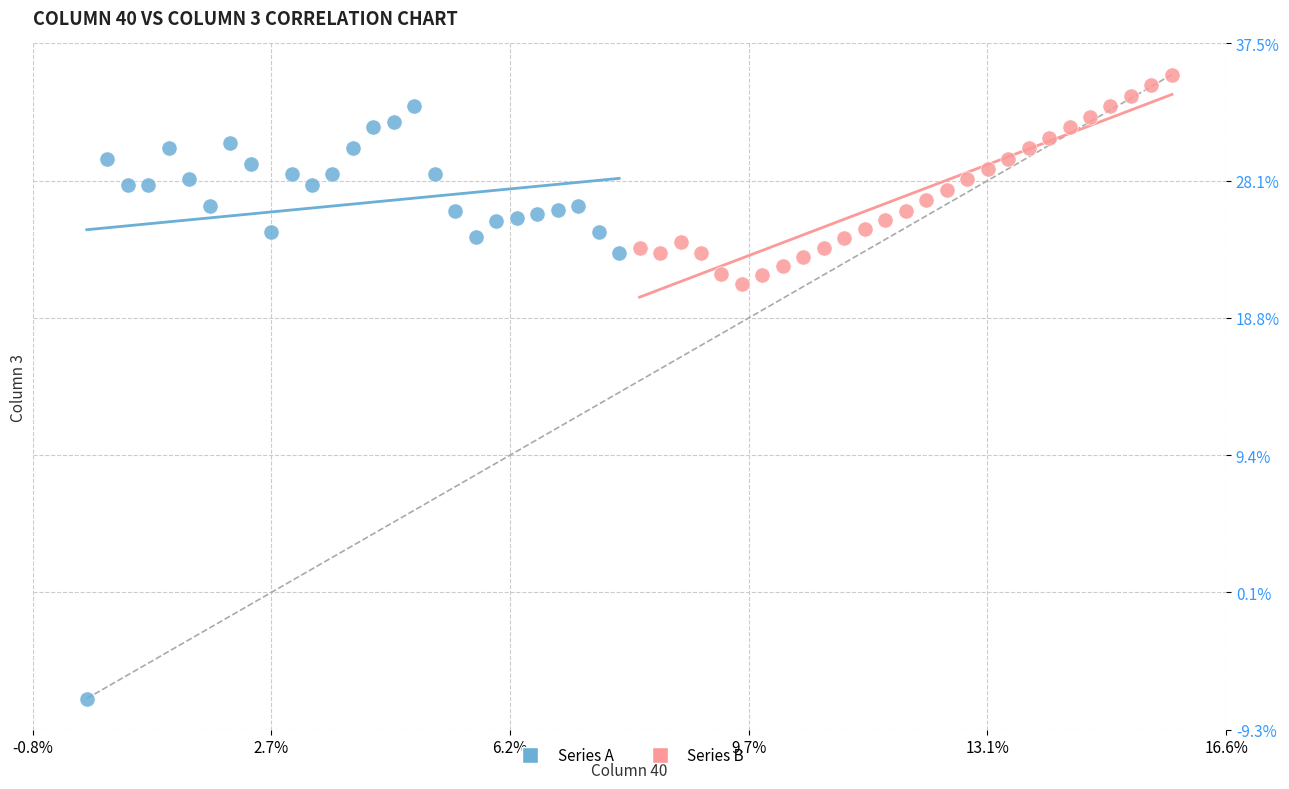

What are all the series names shown in the legend?

Series A, Series B